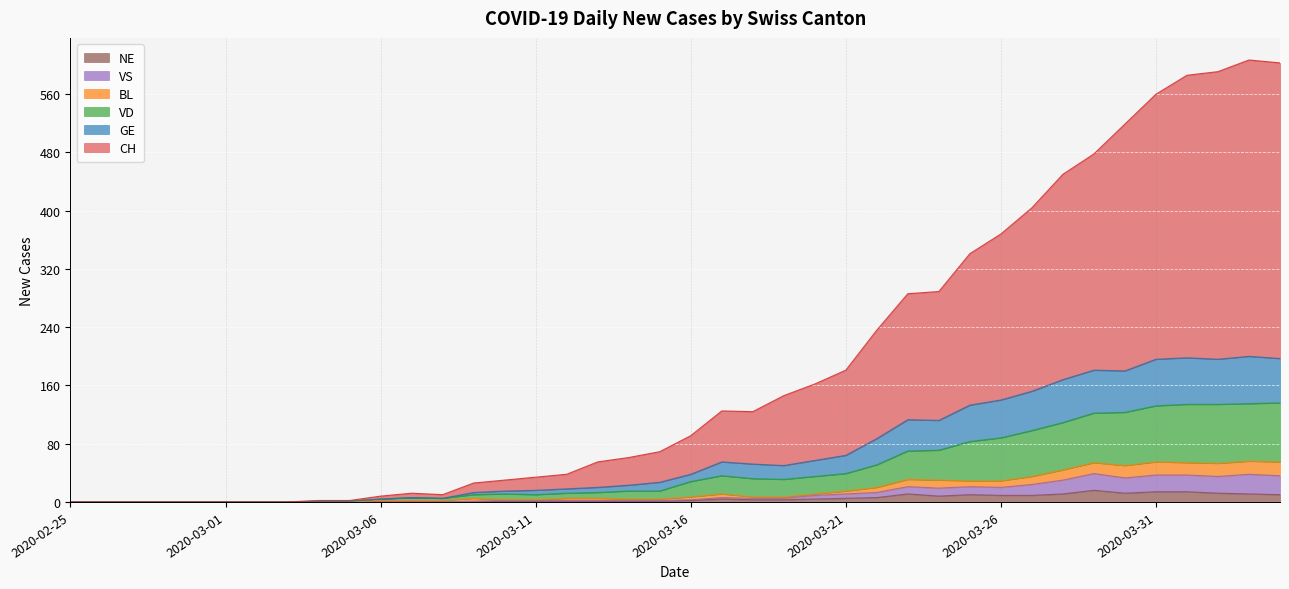

What is the difference between the highest and lowest values at 2020-03-27?

395